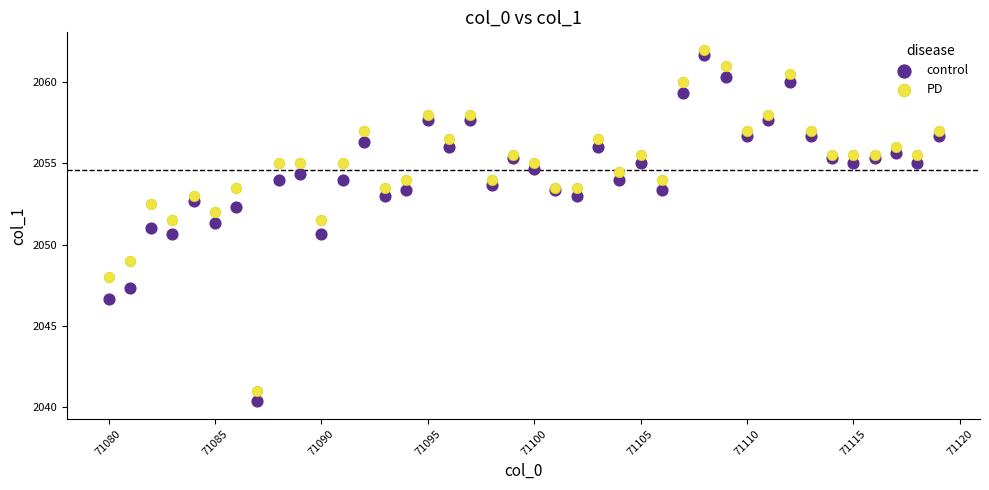

Which series contains the lowest Y value?

control